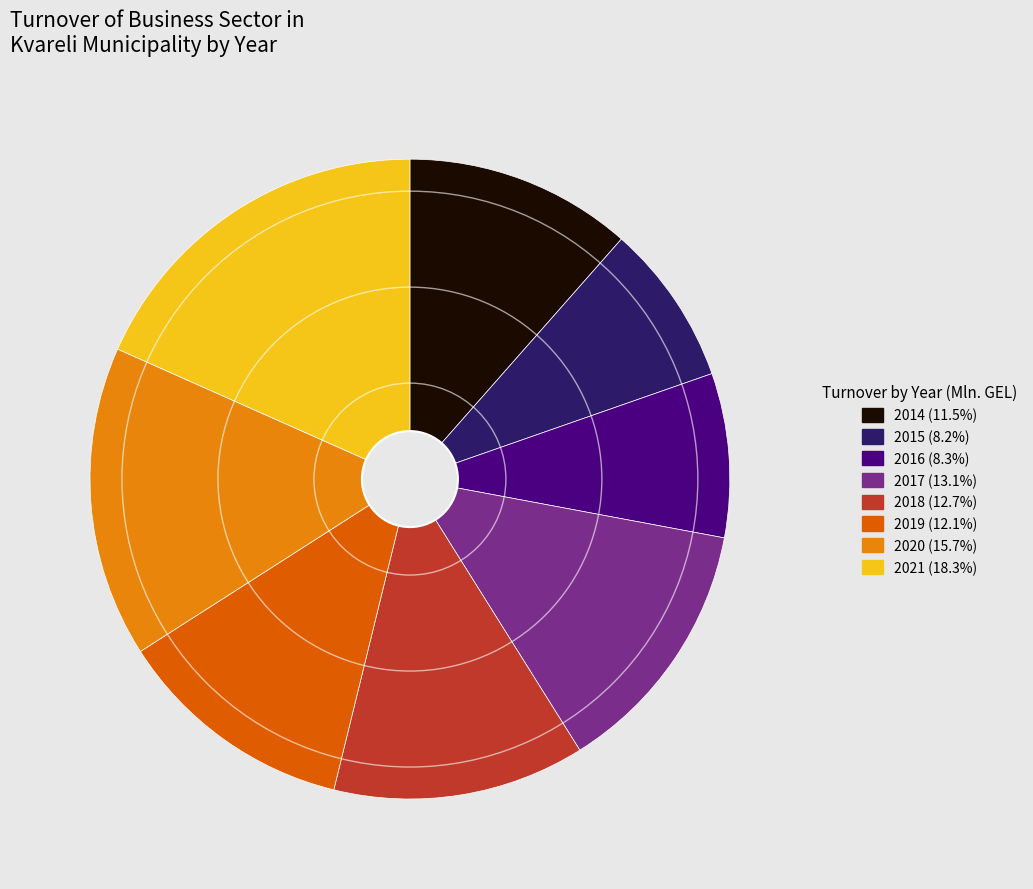

Which slice is the largest?

2021